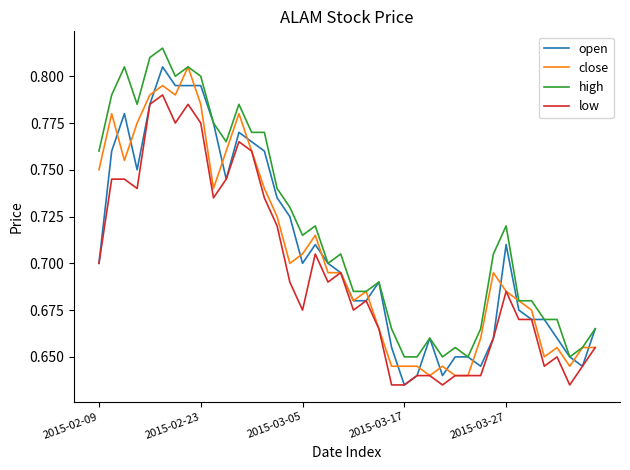

True or false: high and low intersect in this chart.

False